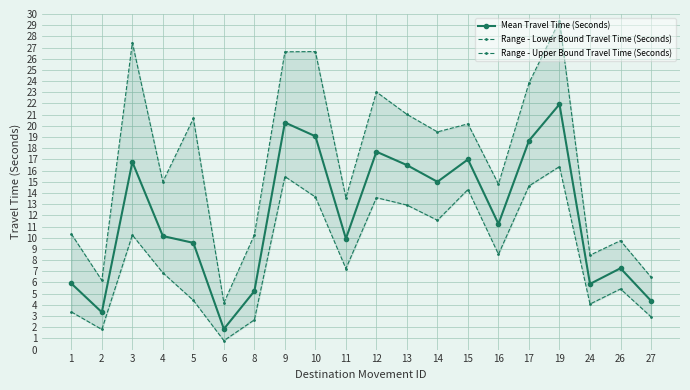

Rank the series by their maximum value, from lowest to highest.

Range - Lower Bound Travel Time (Seconds), Mean Travel Time (Seconds), Range - Upper Bound Travel Time (Seconds)